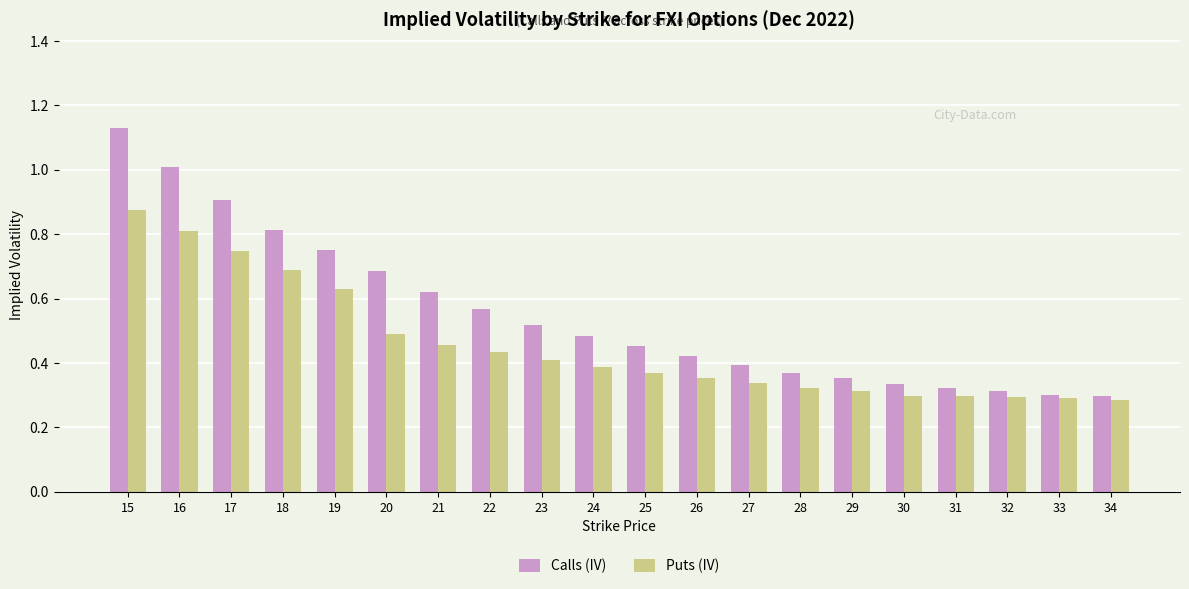

The value of Puts (IV) at 34 is 0.3. True or false?

True